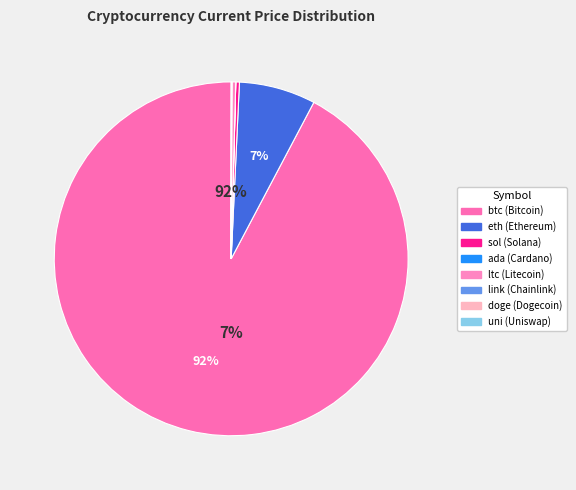

How many slices are in this pie chart?

8